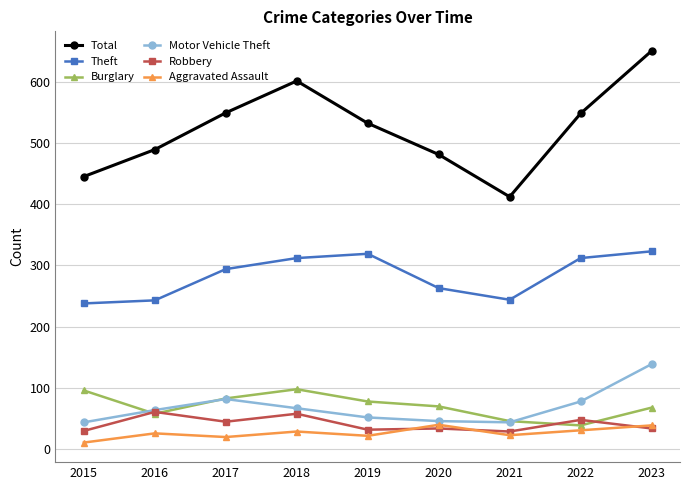

Which series has the largest range (max minus min)?

Total